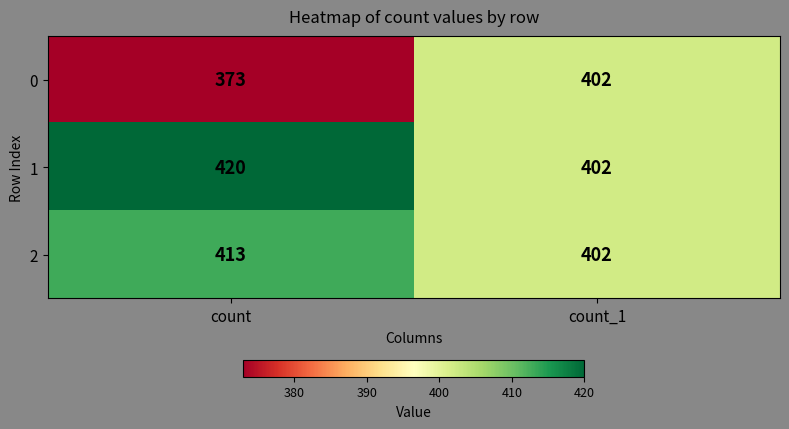

Which series has the largest range (max minus min)?

0